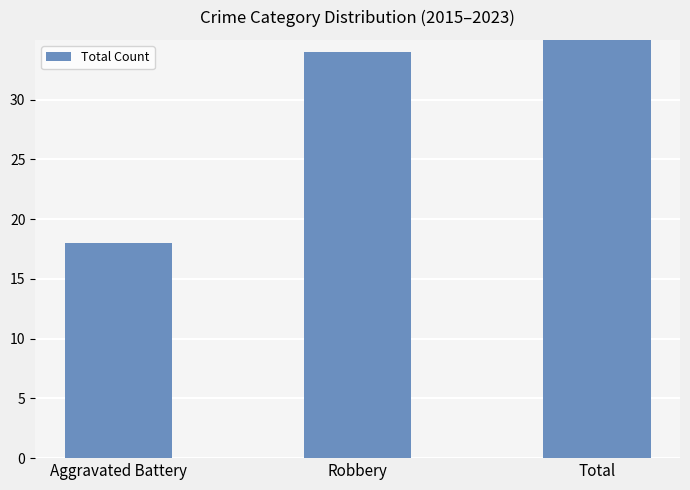

What is the difference between the maximum and second lowest values?

27